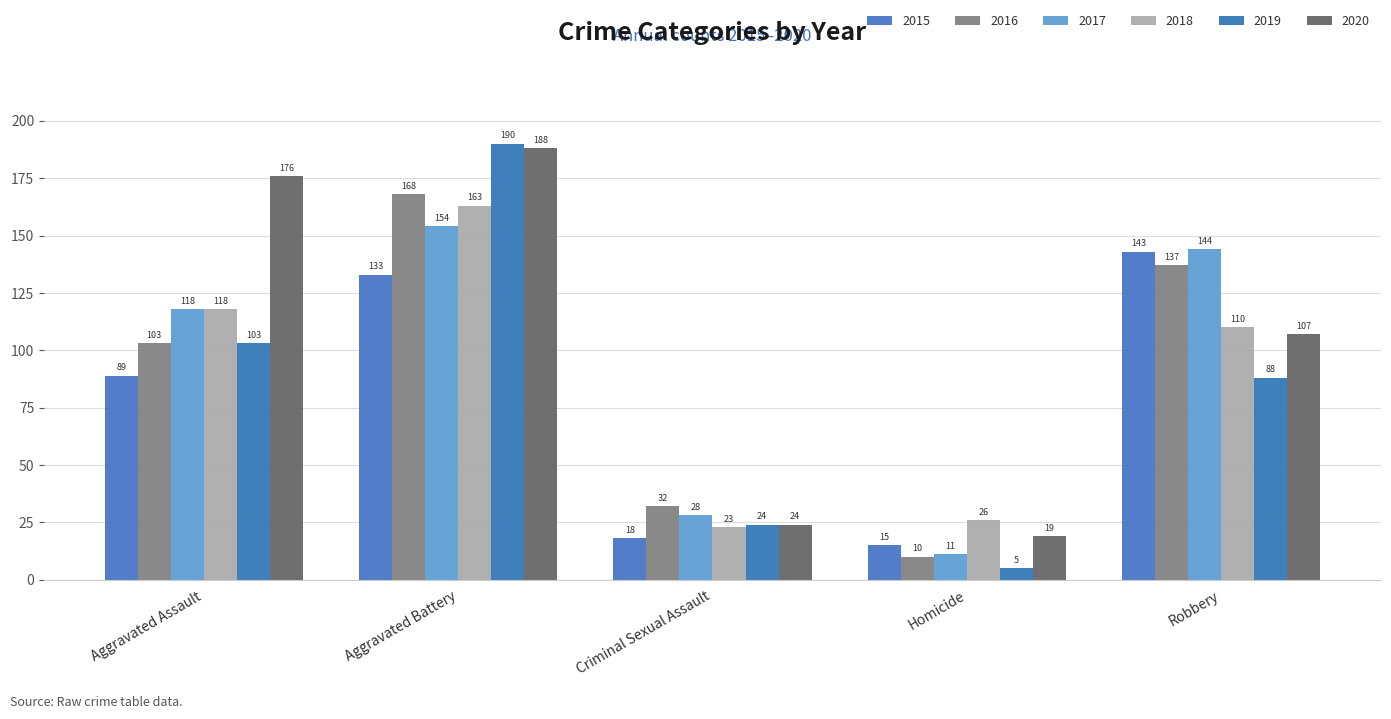

What are all the series names shown in the legend?

2015, 2016, 2017, 2018, 2019, 2020